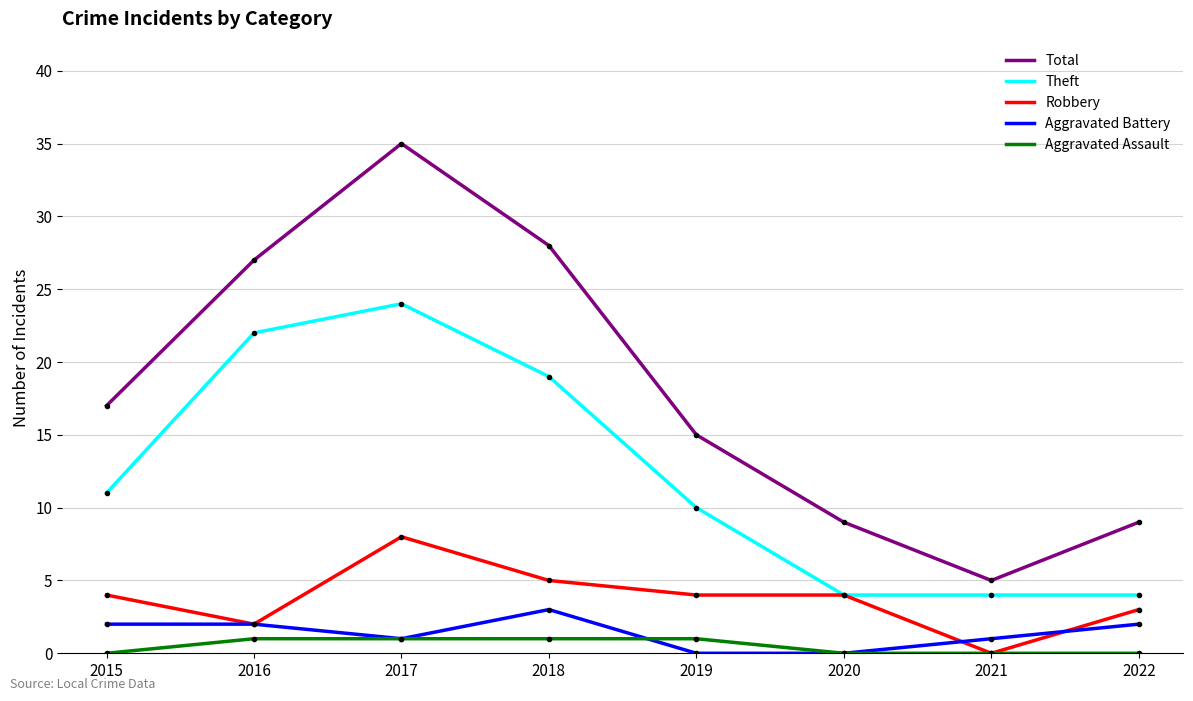

What is the spread (max minus min) of values at 2021?

5